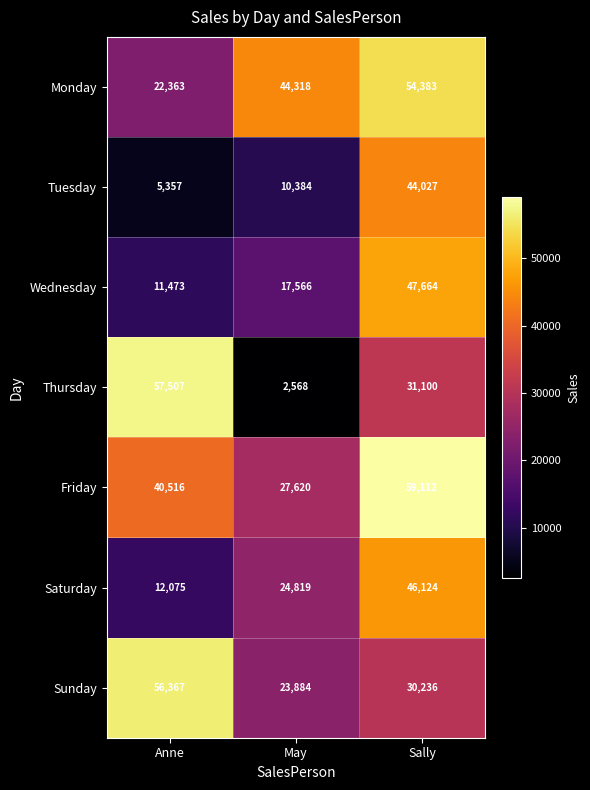

At which label does Saturday reach its minimum?

Anne